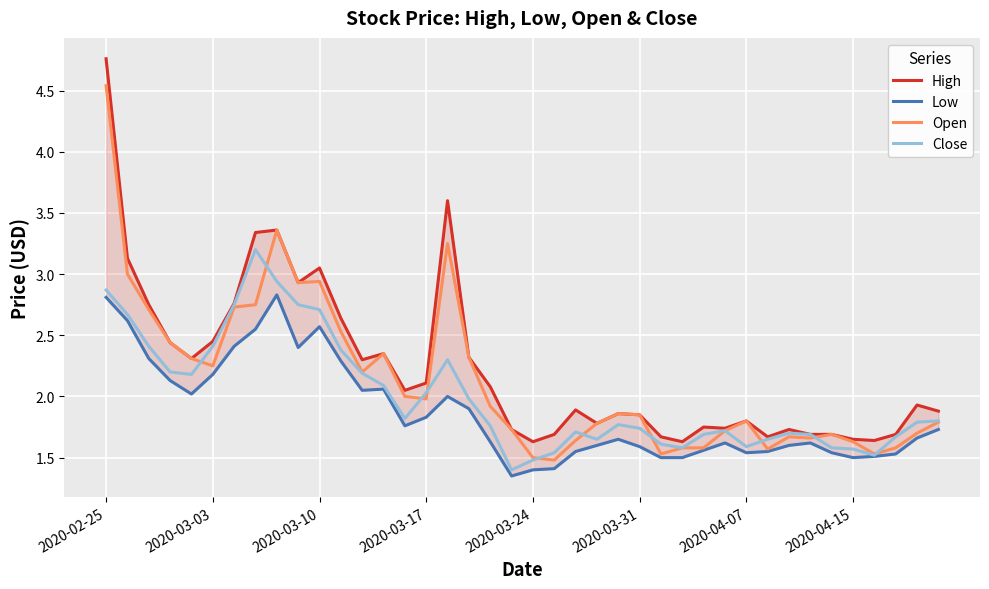

How many interior local peaks does the Low series have?

7